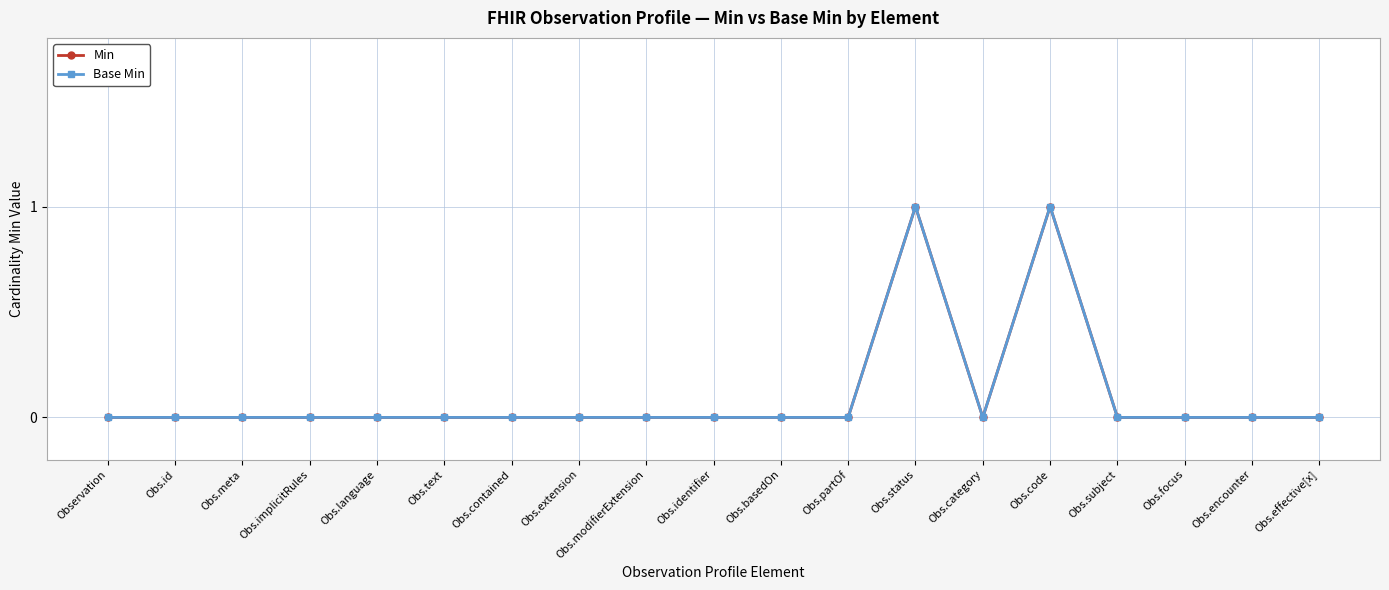

Is this an area chart (filled region under the line)?

No